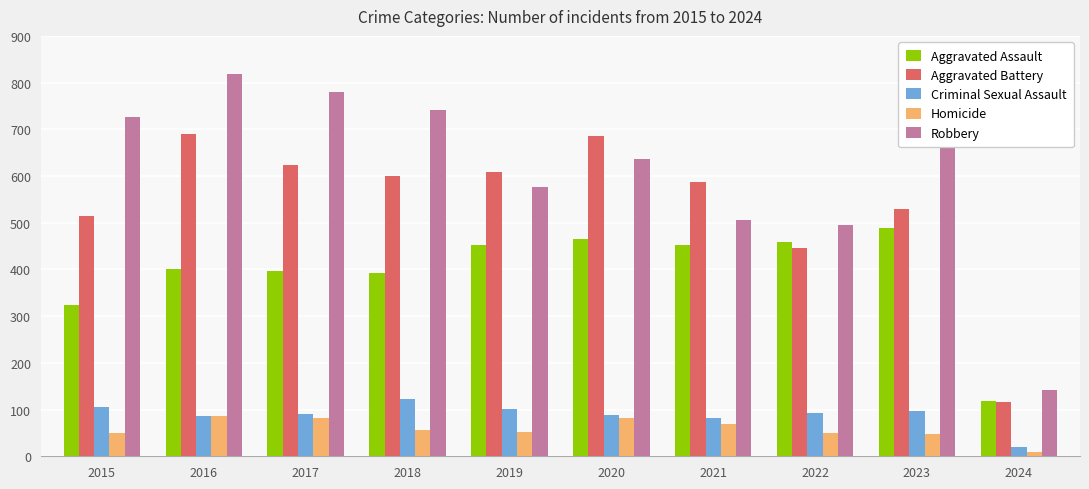

Is it true that Criminal Sexual Assault equals 89 at 2020?

True